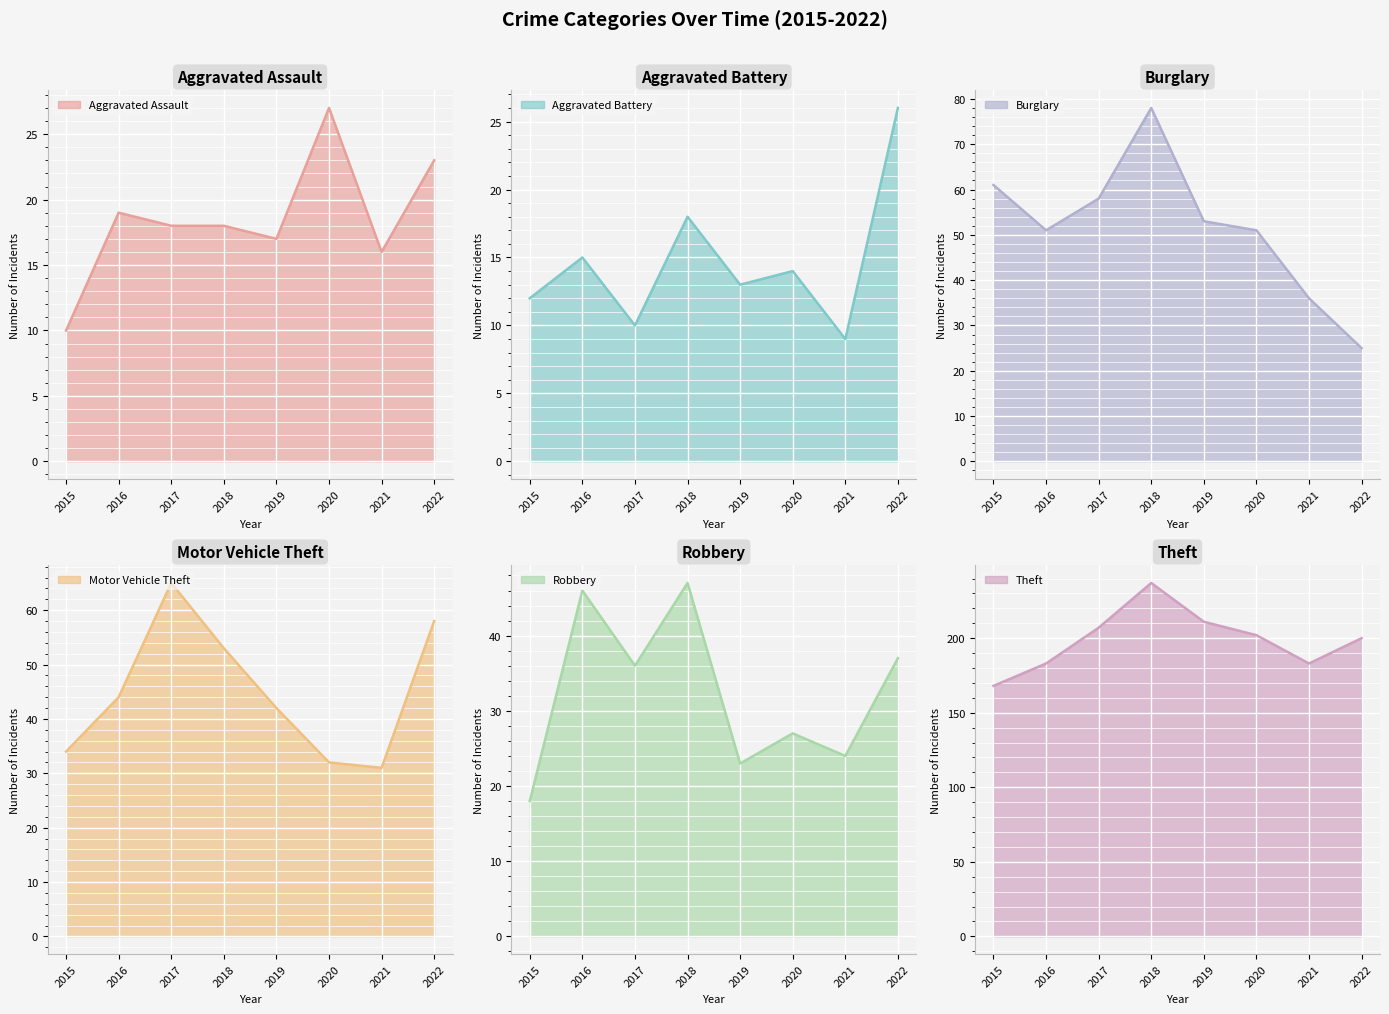

Where does the Robbery series first go above 36?

2016